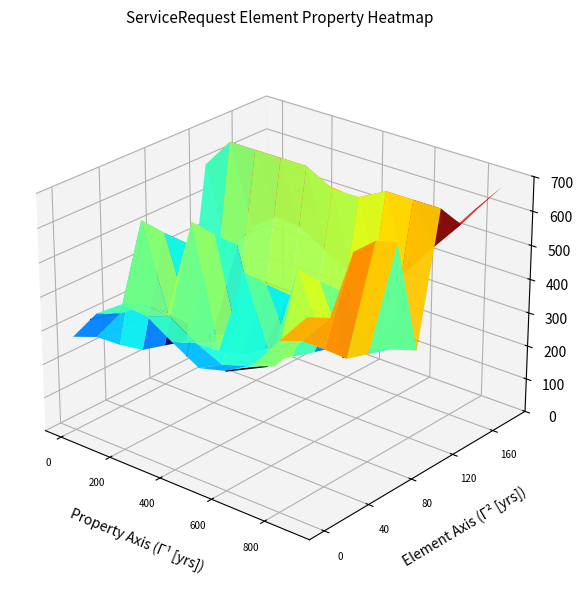

Which series has the largest range (max minus min)?

ServiceRequest.implicitRules